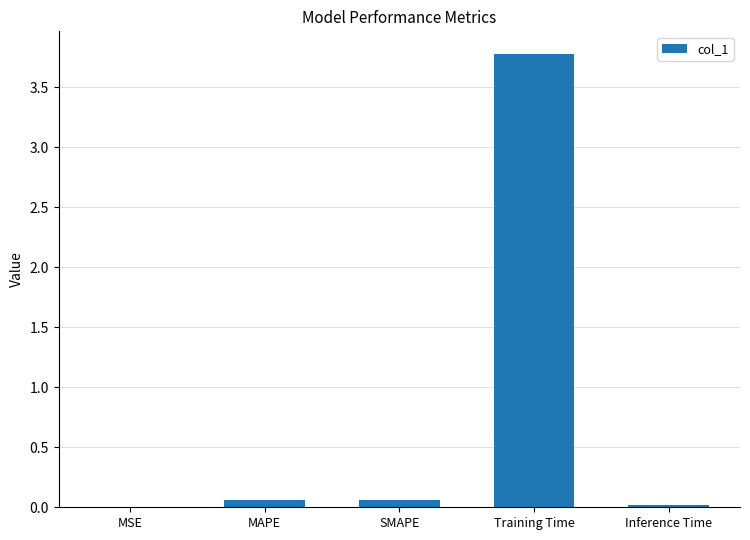

What is the sum of all values?

3.9